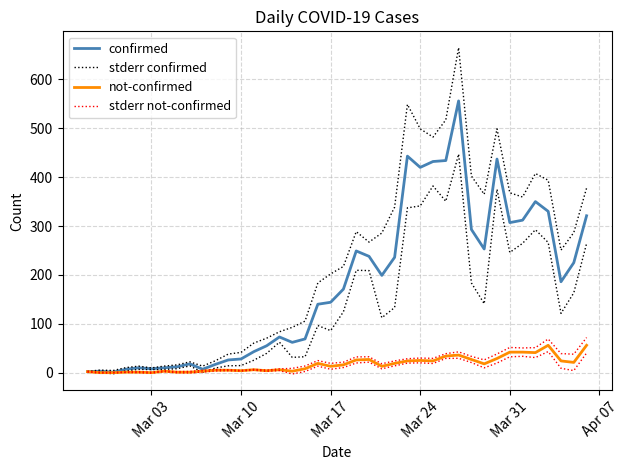

Reading left to right, extract all data points from this chart.

confirmed: 2.0	3.0	1.0	7.0	10.0	8.0	10.0	12.0	18.0	7.0	17.0	26.0	28.0	43.0	55.0	73.0	62.0	69.0	140.0	144.0	171.0	249.0	238.0	199.0	236.0	443.0	420.0	432.0	434.0	556.0	293.0	253.0	437.0	307.0	312.0	350.0	330.0	186.0	225.0	321.0
stderr confirmed: 2.8	5.3	4.4	10.3	13.3	9.7	13.4	15.9	22.2	13.4	24.5	38.0	41.5	60.5	70.5	83.7	92.7	105.4	183.6	202.0	217.4	288.6	267.2	285.7	338.7	548.8	498.8	482.0	517.3	665.0	402.3	365.0	498.9	368.0	359.4	407.5	393.7	250.7	286.6	377.7
not-confirmed: 2.0	0.0	0.0	1.0	1.0	0.0	3.0	1.0	1.0	3.0	5.0	5.0	4.0	6.0	4.0	6.0	3.0	8.0	19.0	13.0	16.0	26.0	27.0	13.0	19.0	24.0	25.0	24.0	34.0	36.0	27.0	18.0	29.0	42.0	42.0	41.0	56.0	24.0	21.0	56.0
stderr not-confirmed: 2.9	0.8	0.7	1.5	2.1	1.0	4.0	2.2	2.5	4.8	6.5	6.0	4.7	6.9	5.2	7.7	8.8	13.6	24.7	19.0	21.5	32.2	32.5	18.2	24.0	28.5	29.9	29.3	38.9	42.6	33.3	26.2	38.3	51.6	50.6	51.2	68.9	39.0	37.8	71.8